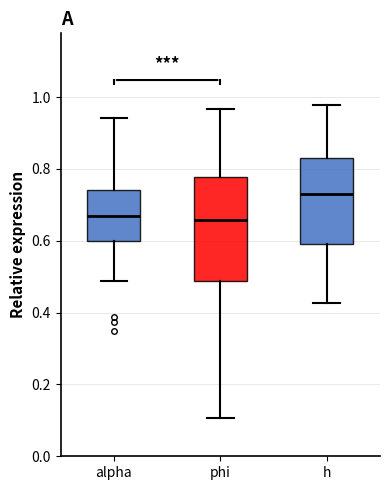

Reading left to right, read every box against the y-axis: the position of its median line, the range the box covers, and the ends of its whiskers. The values are not printed on the chart, so give them approximately, as read against the axis.

alpha: median 0.66, box 0.60 to 0.74, whiskers 0.48 to 0.94
phi: median 0.66, box 0.48 to 0.78, whiskers 0.10 to 0.96
h: median 0.72, box 0.58 to 0.84, whiskers 0.42 to 0.98